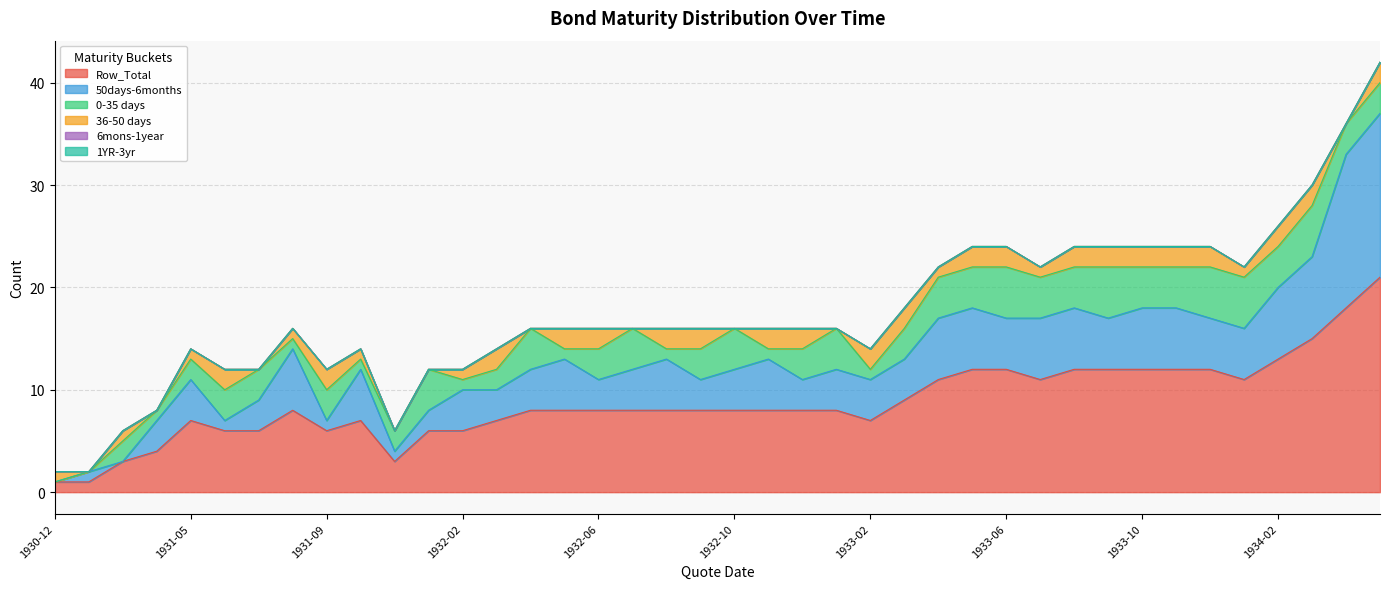

Rank the series by their maximum value, from highest to lowest.

Row_Total, 50days-6months, 0-35 days, 36-50 days, 6mons-1year, 1YR-3yr